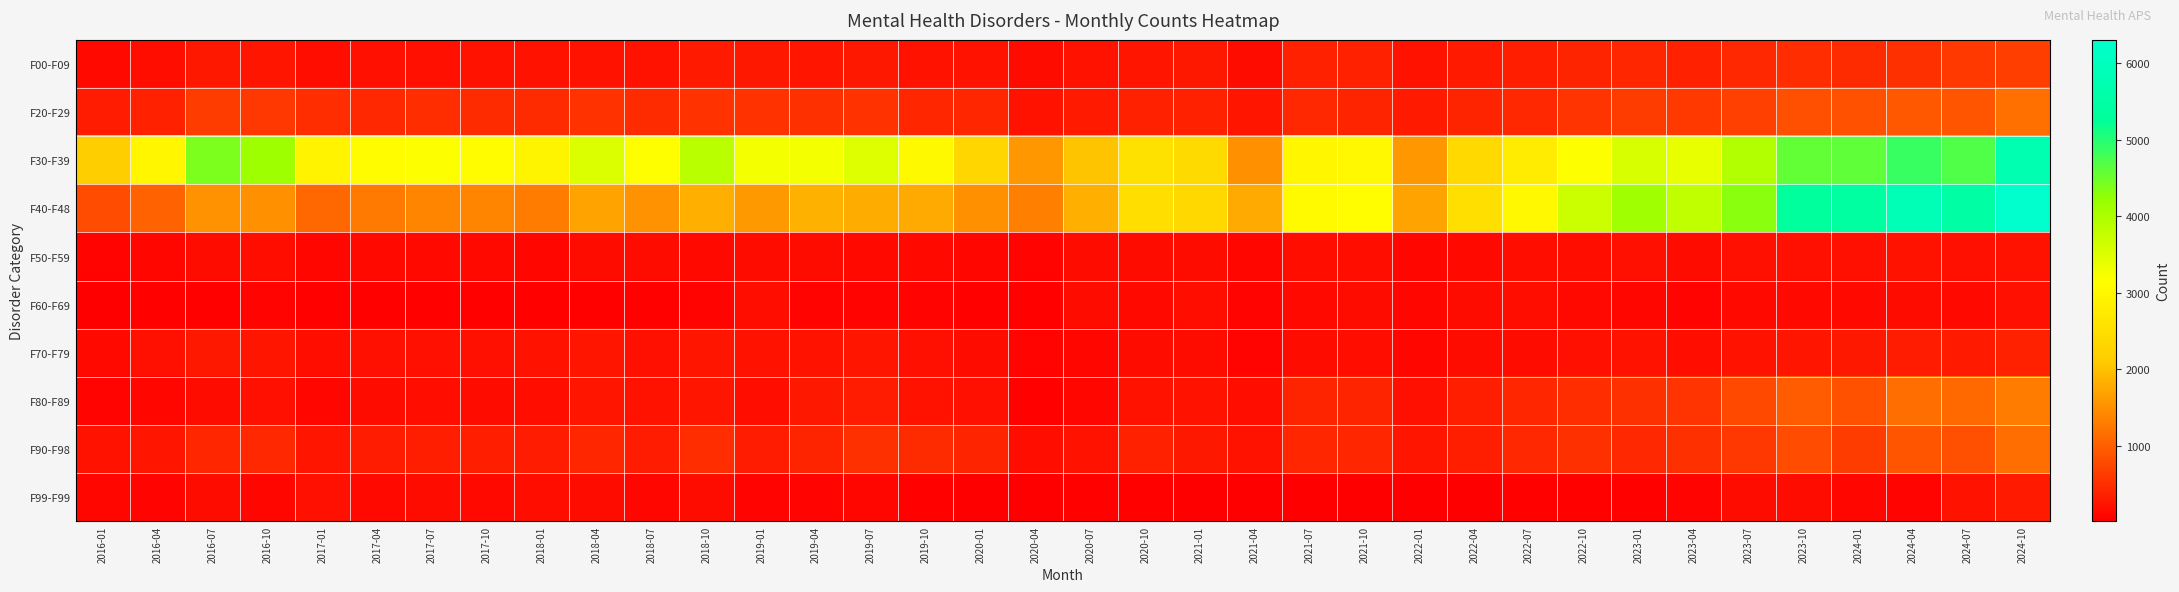

What is the difference between the highest and lowest values at 2021-07?

3052